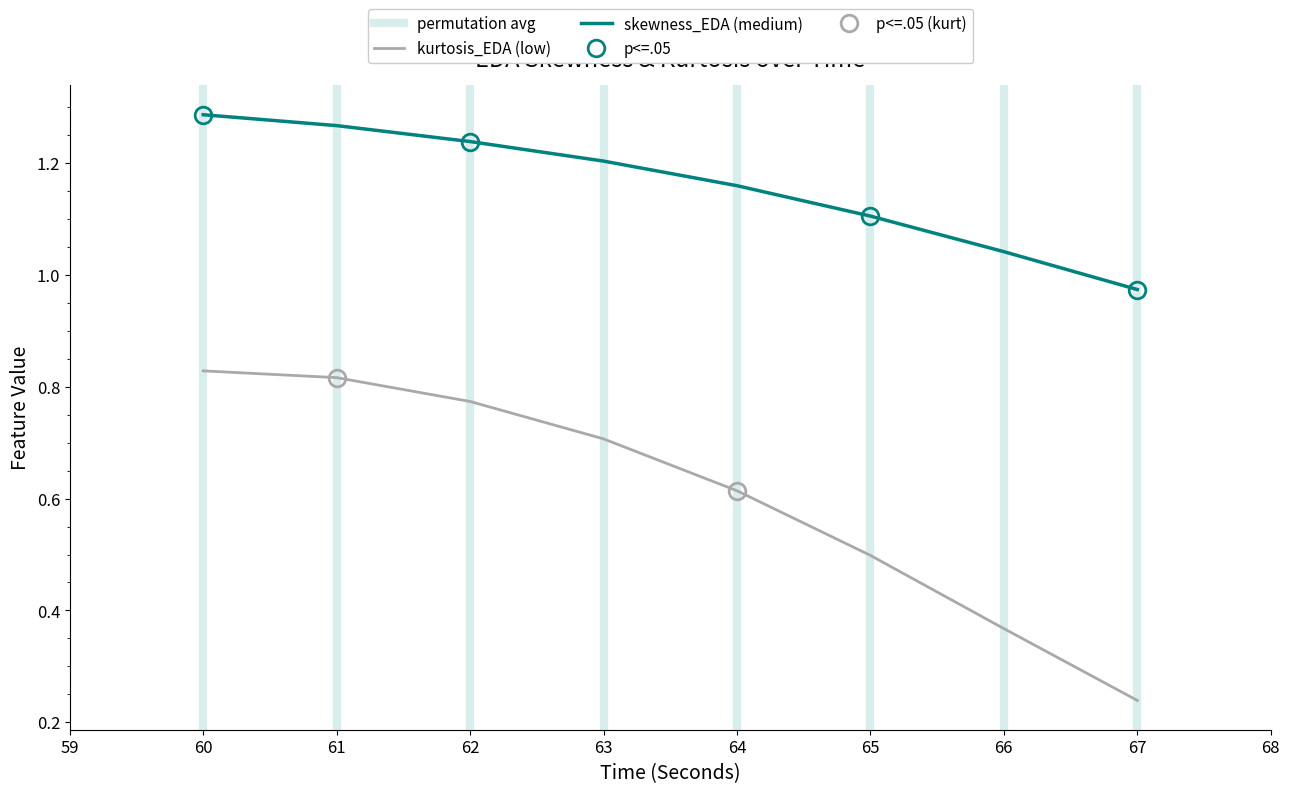

How many series are shown in this chart?

2